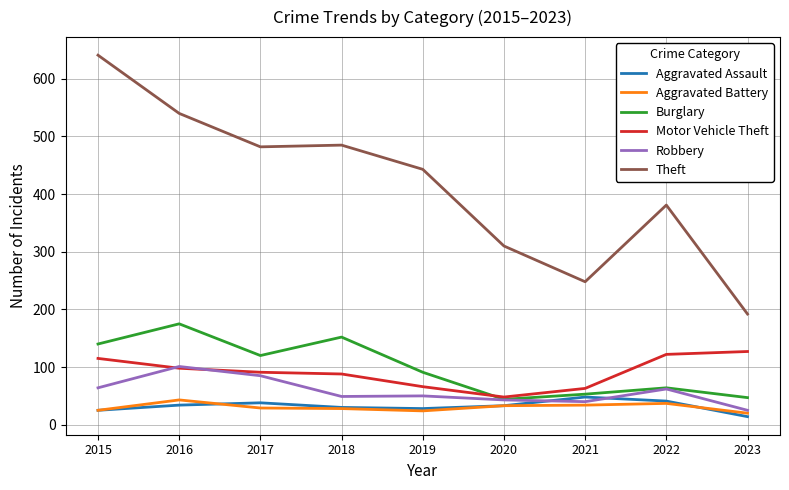

Which series has the largest total across all categories?

Theft